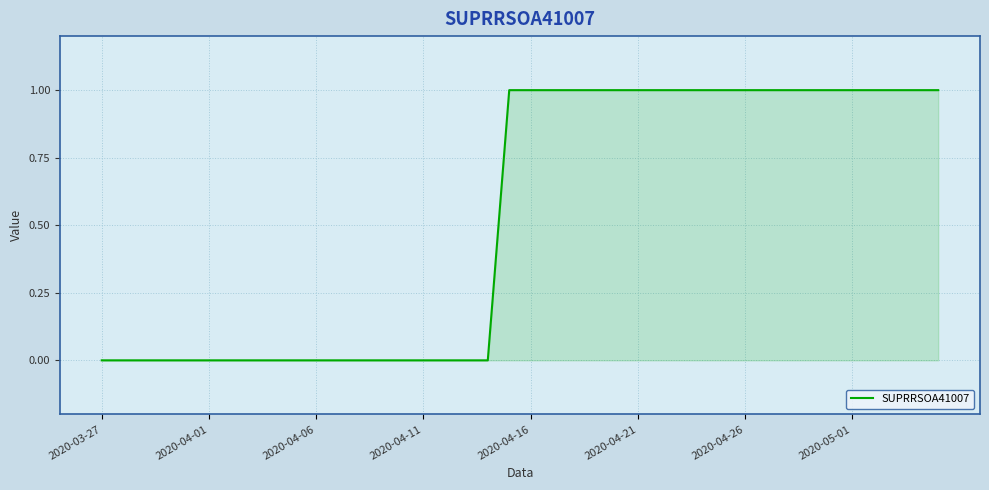

Which category has the lowest value across all series?

2020-03-27